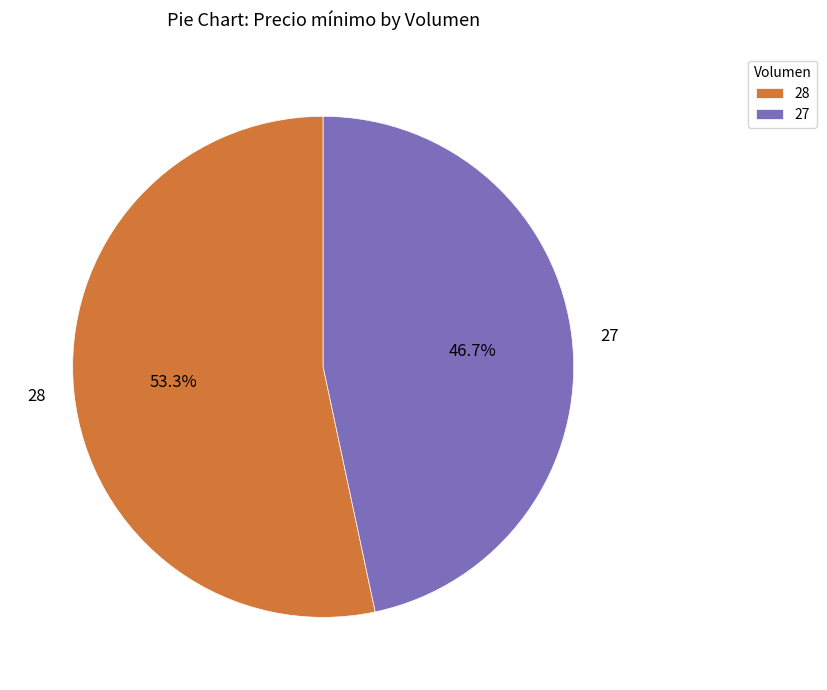

True or false: 27 accounts for 52% of the total.

False